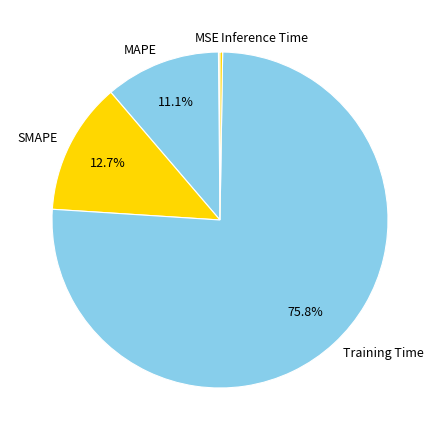

To the nearest percent, what is the average slice percentage?

20%